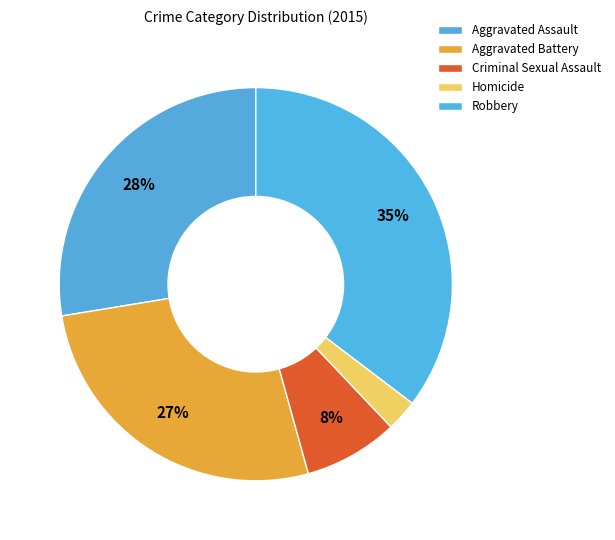

How many segments does this pie chart have?

5